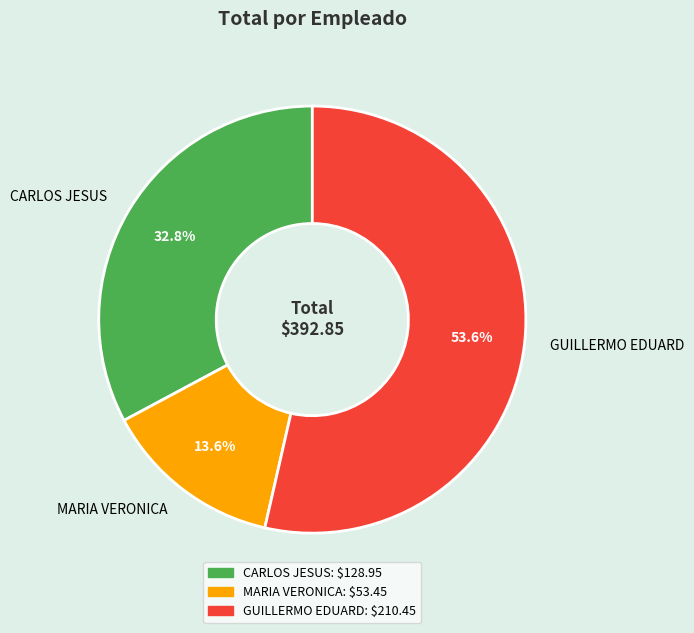

How many segments does this pie chart have?

3